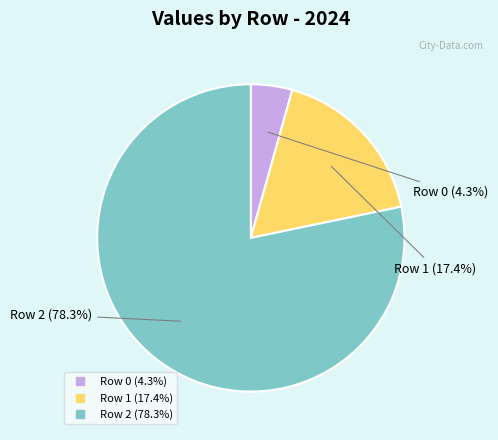

Is there any slice that represents more than half of the pie?

Yes